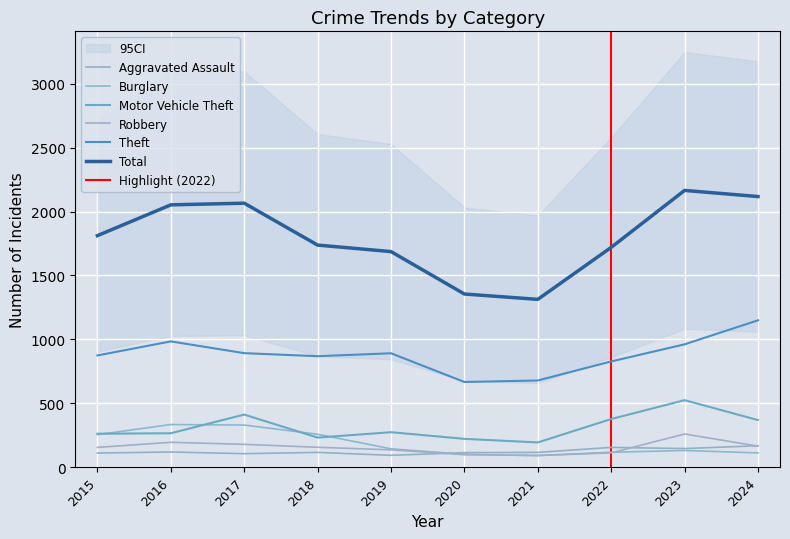

How many categories are shown in the chart?

10